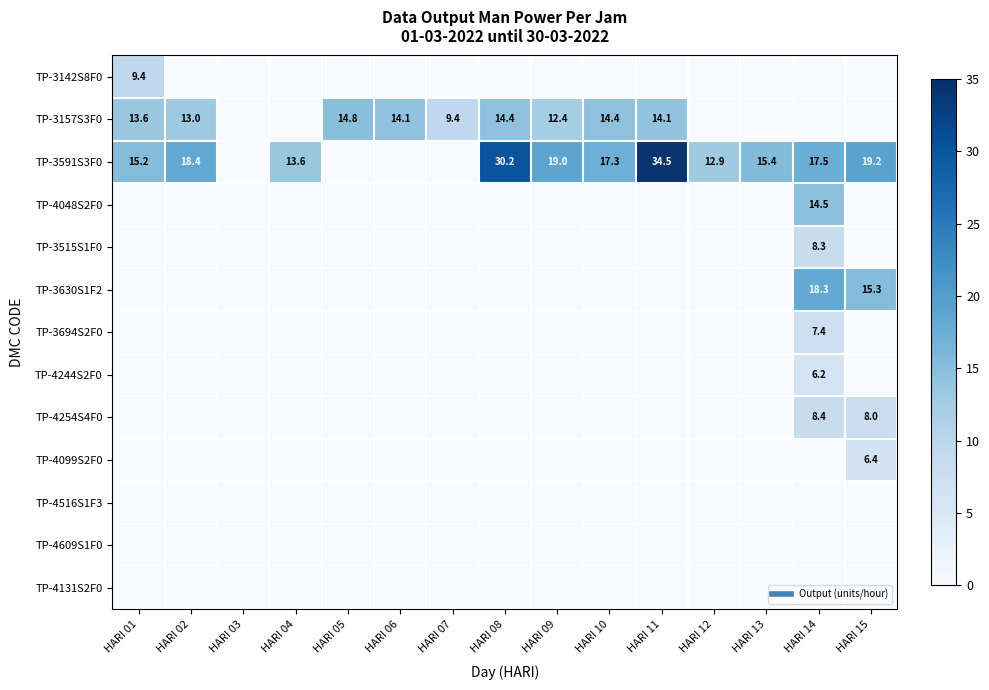

What is the greatest value displayed?

34.5